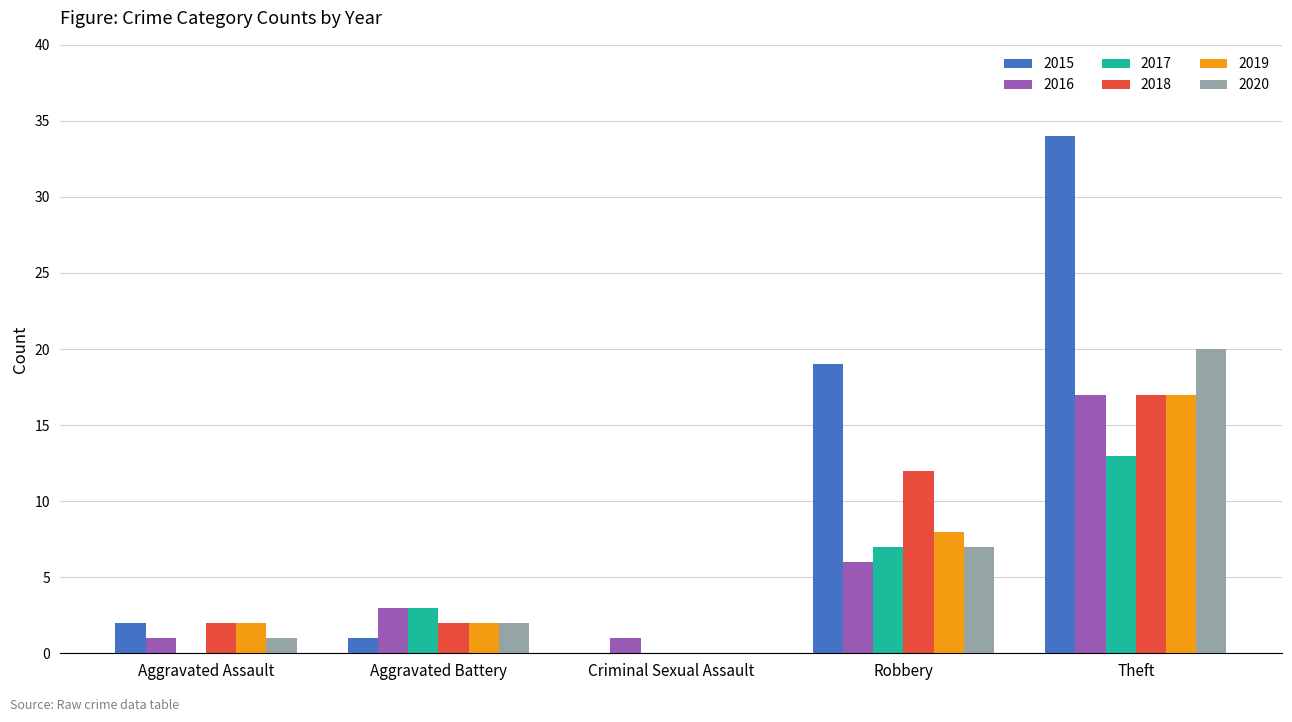

Does the chart contain stacked bars?

No